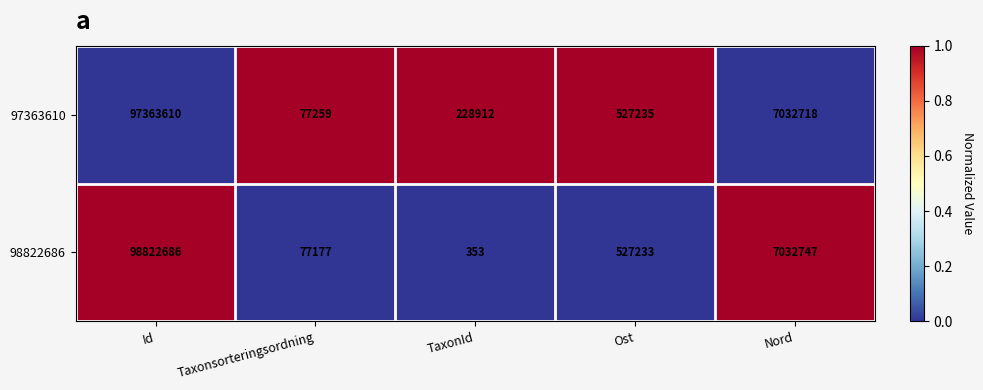

Which series changed the most between Id and Ost?

98822686